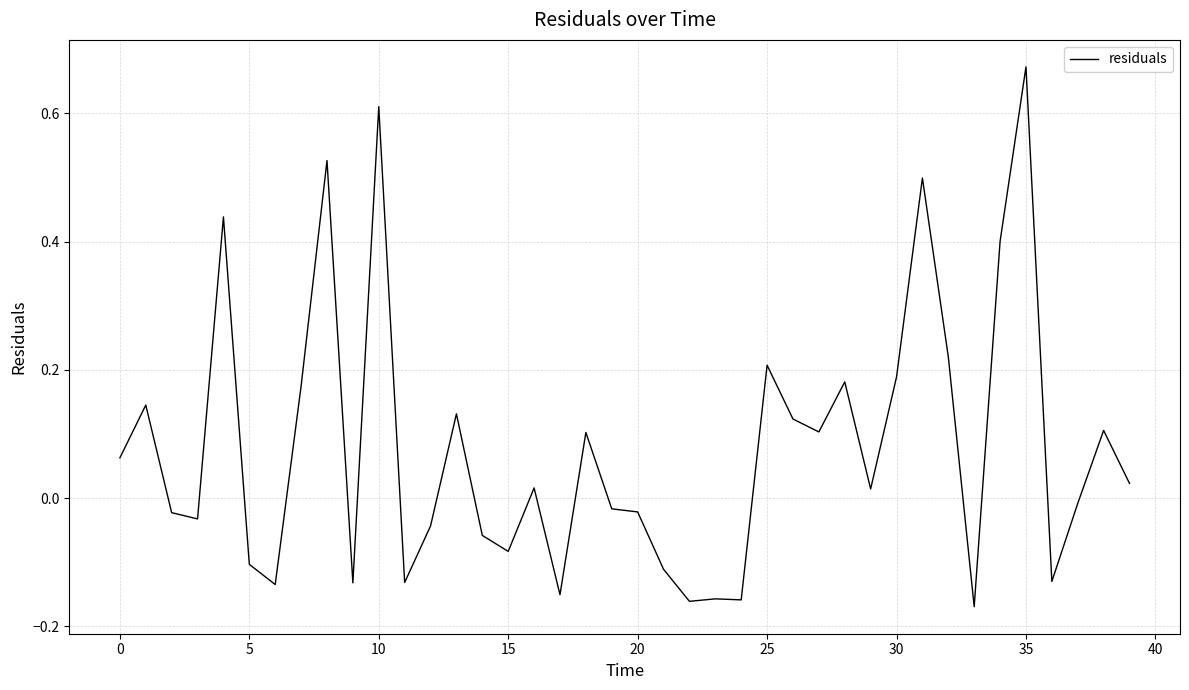

How many lines are shown in the chart?

1